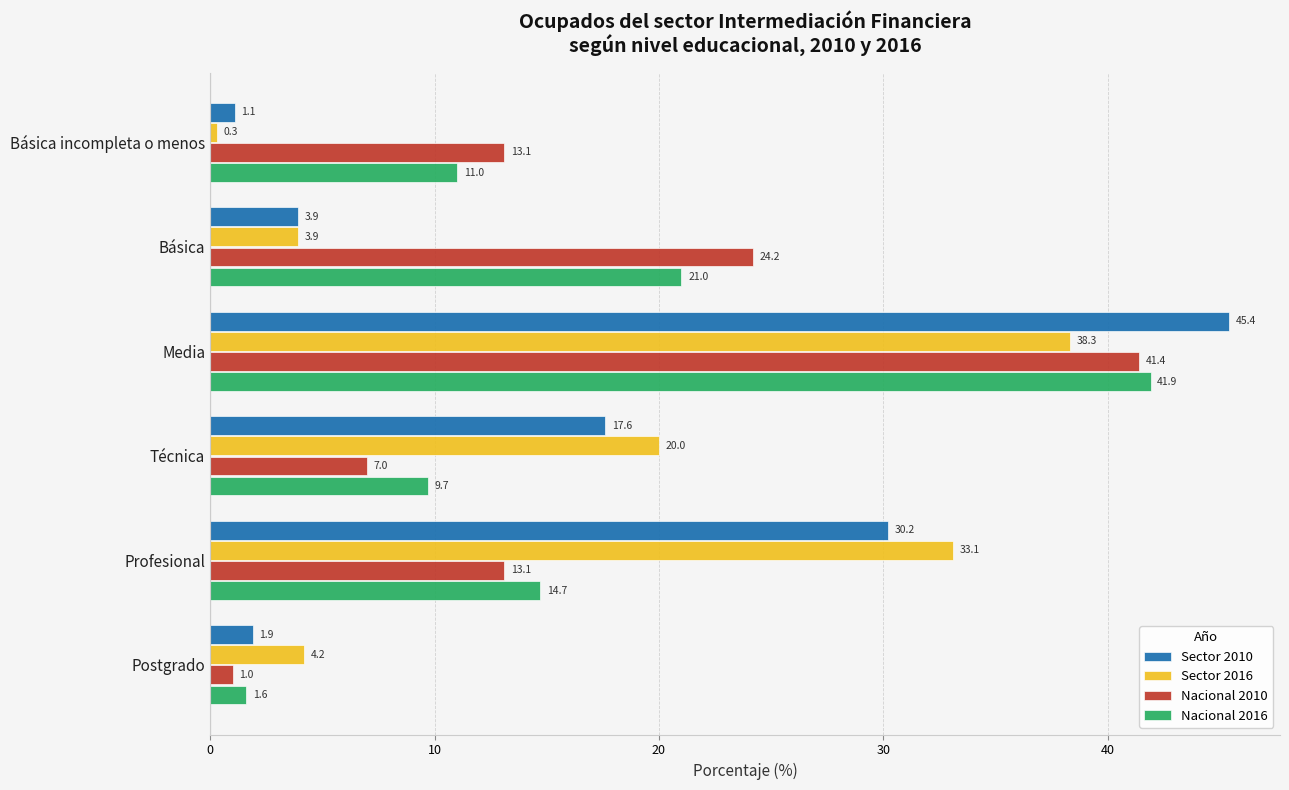

Which series has the largest range (max minus min)?

Sector 2010